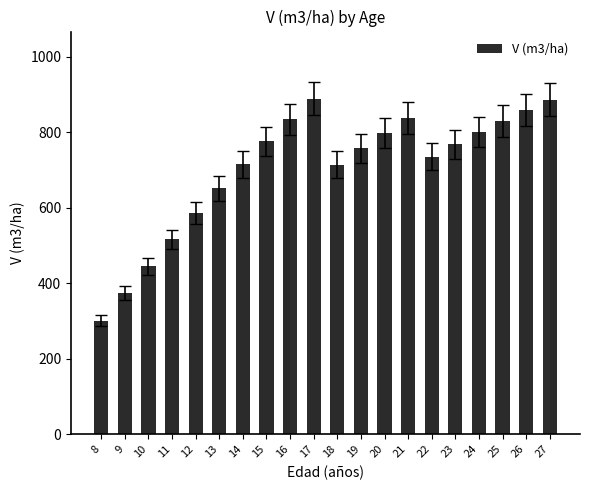

Is it true that the value at 24 is 799.8?

True